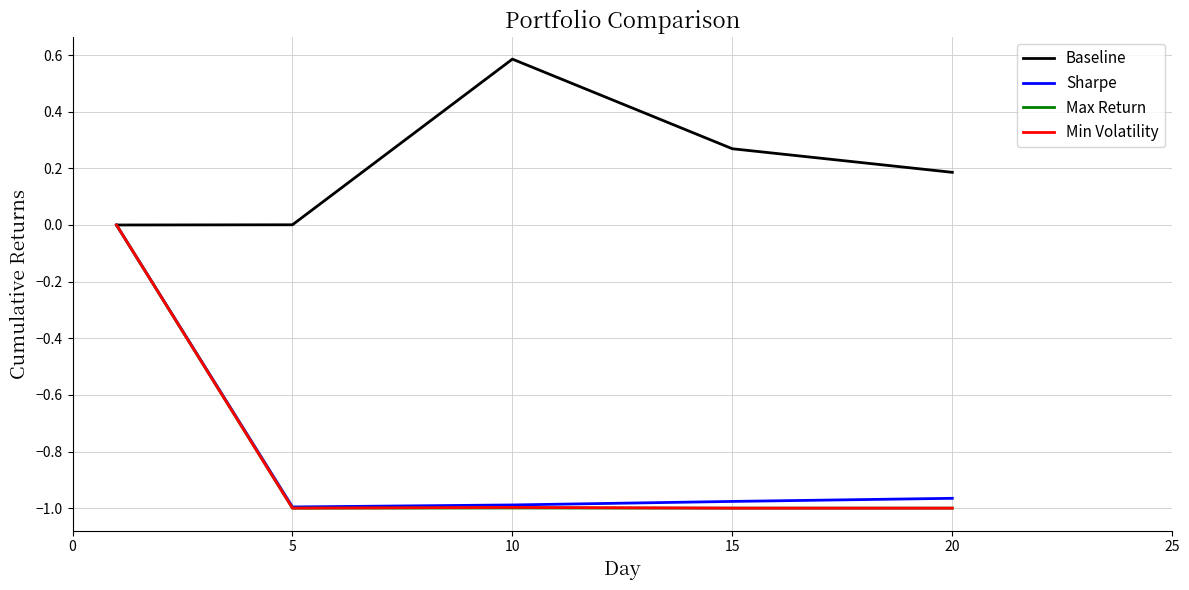

What is the maximum value shown in the chart?

0.6